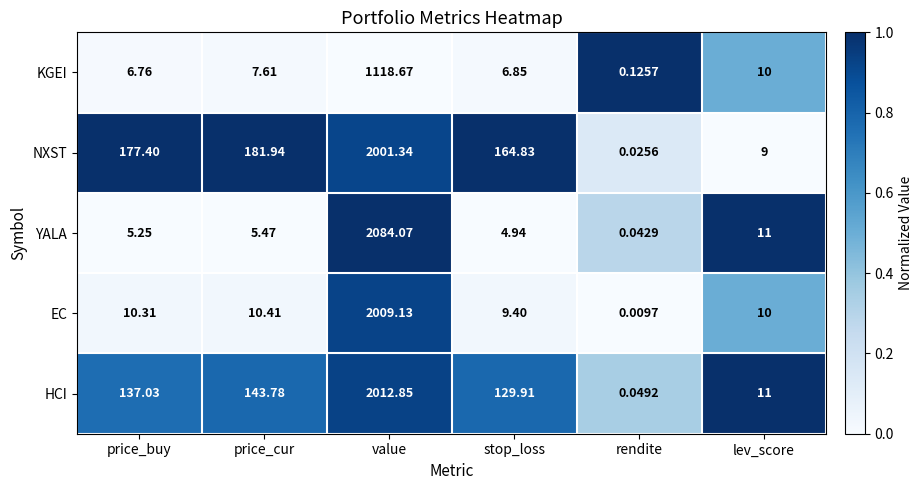

How many series are shown in this chart?

5